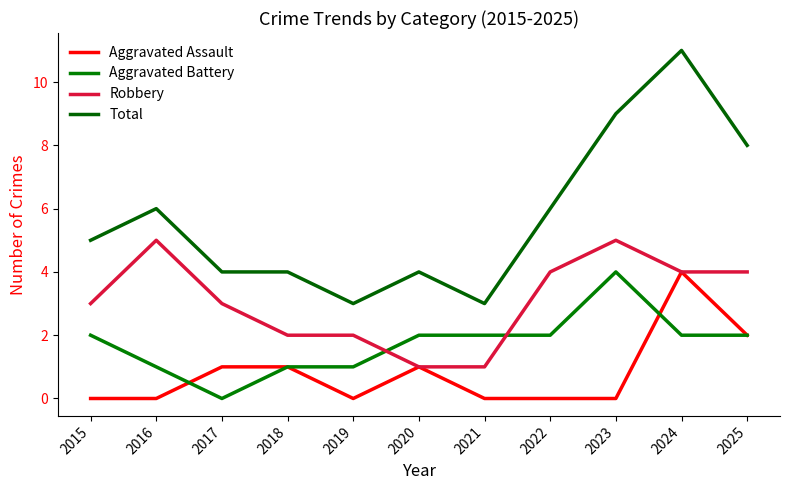

Read the Robbery value at 2017.

3